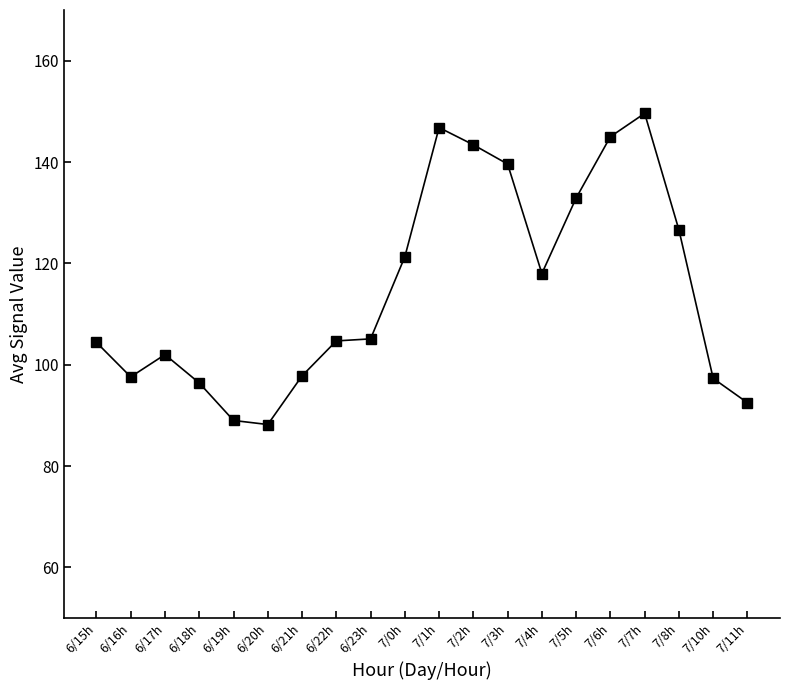

The value at 6/20h is 31.9. True or false?

False